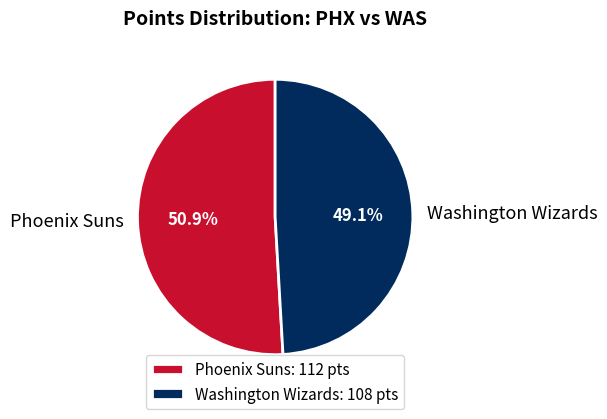

Rank the categories by value from lowest to highest.

Washington Wizards, Phoenix Suns